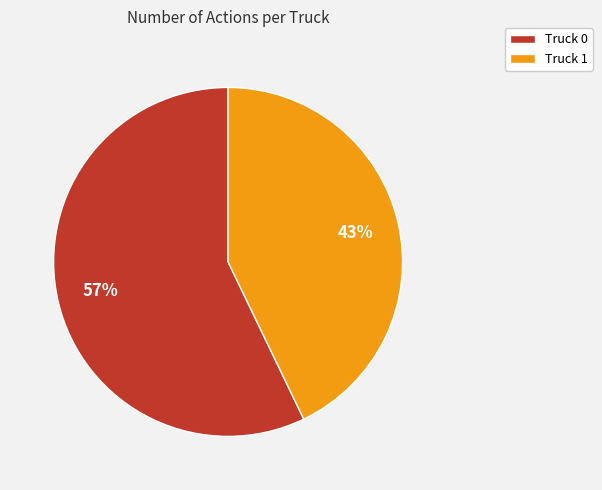

Combined, do Truck 0 and Truck 1 account for over 50%?

Yes